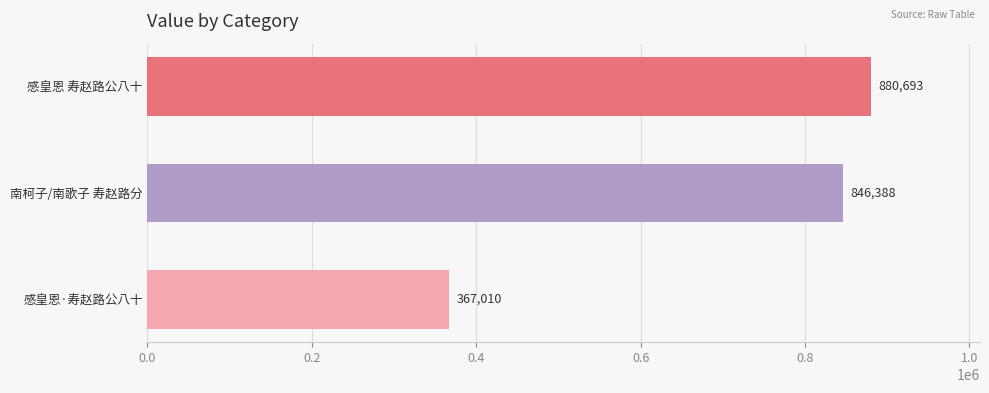

Rank the categories by value from highest to lowest.

感皇恩 寿赵路公八十, 南柯子/南歌子 寿赵路分, 感皇恩·寿赵路公八十